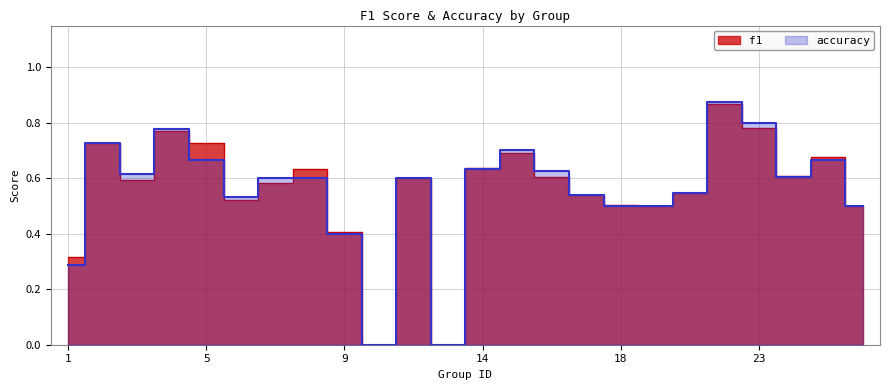

What is the value of the f1 point at the 6th from the left?

0.5